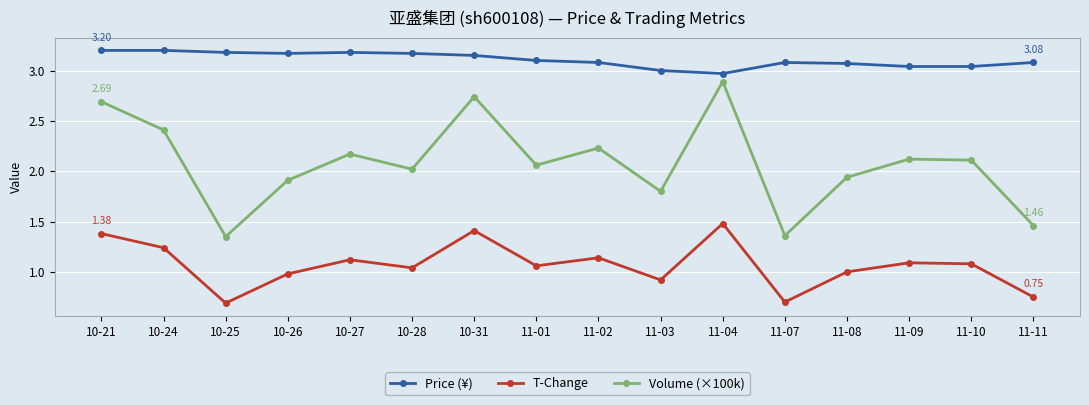

What is the total value across all series at 10-27?

6.5